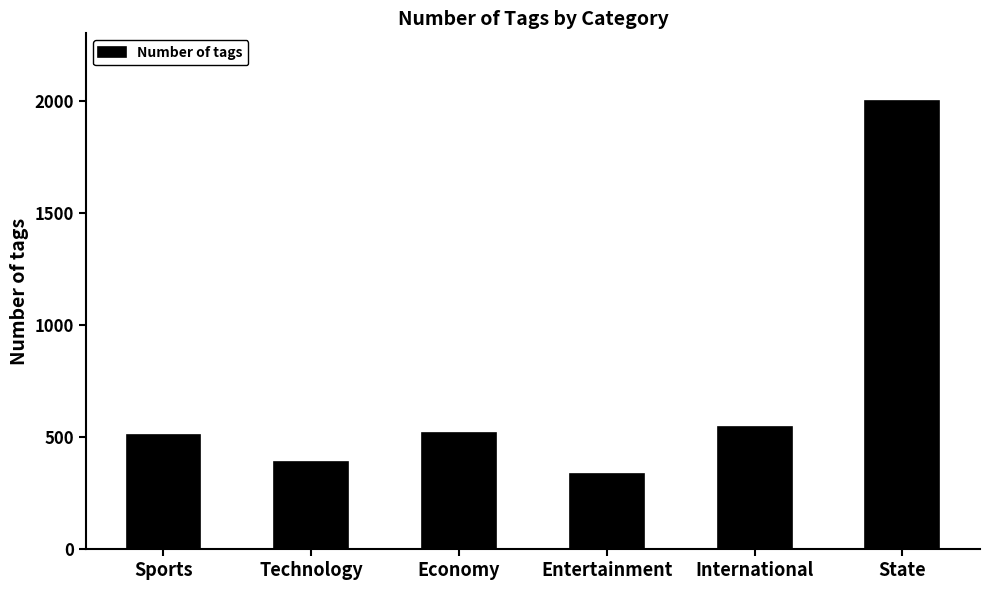

Where is the data nearest to the value 1167?

International